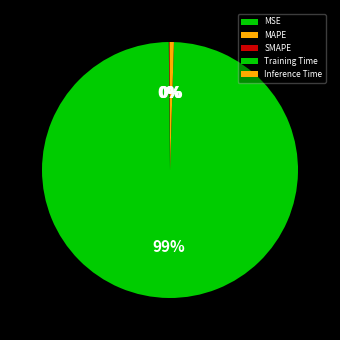

To the nearest percent, what percentage of the pie is Training Time?

99%